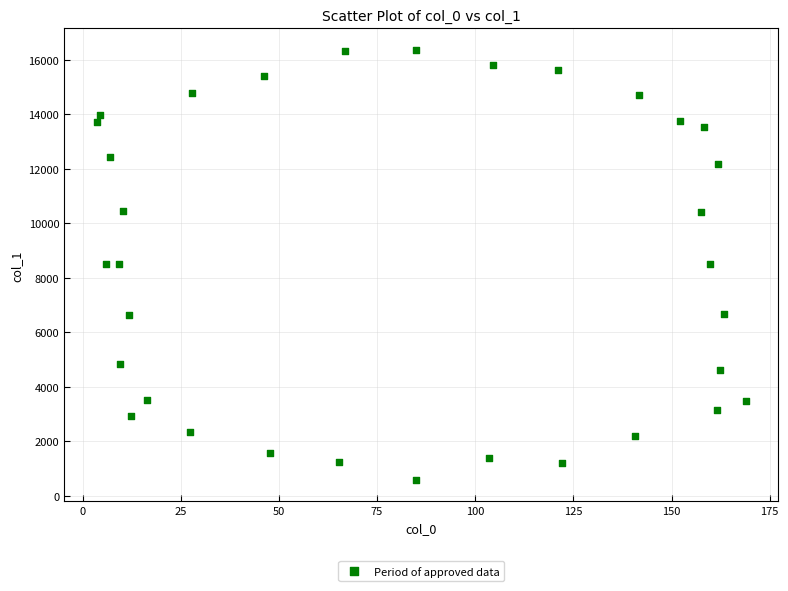

What is the range of Y values (max minus min)?

15776.0